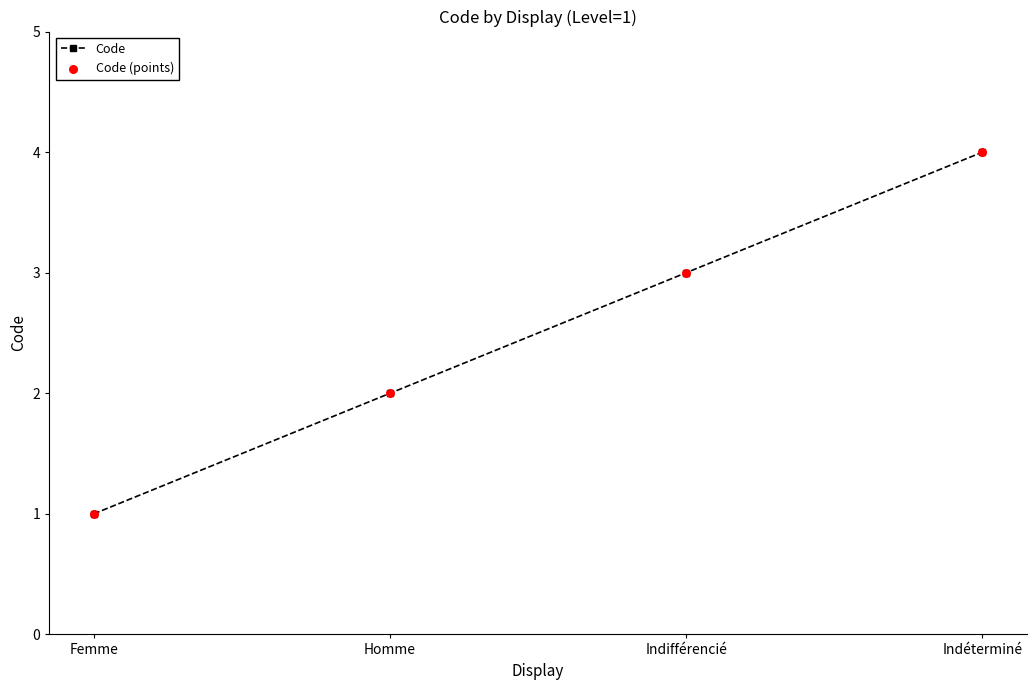

Which has a higher value, Femme or Indéterminé?

Indéterminé